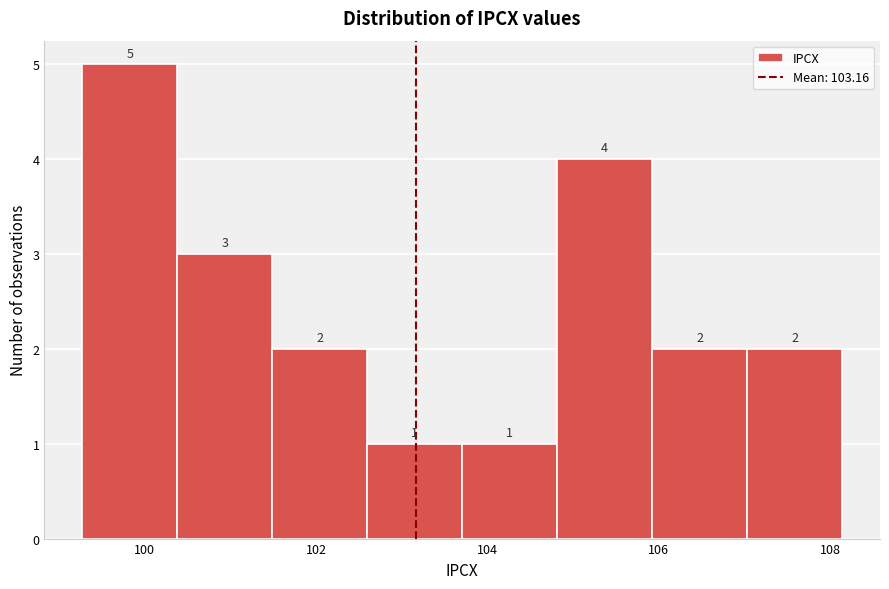

Which range on the x-axis has the tallest bar?

99.2 to 100.4